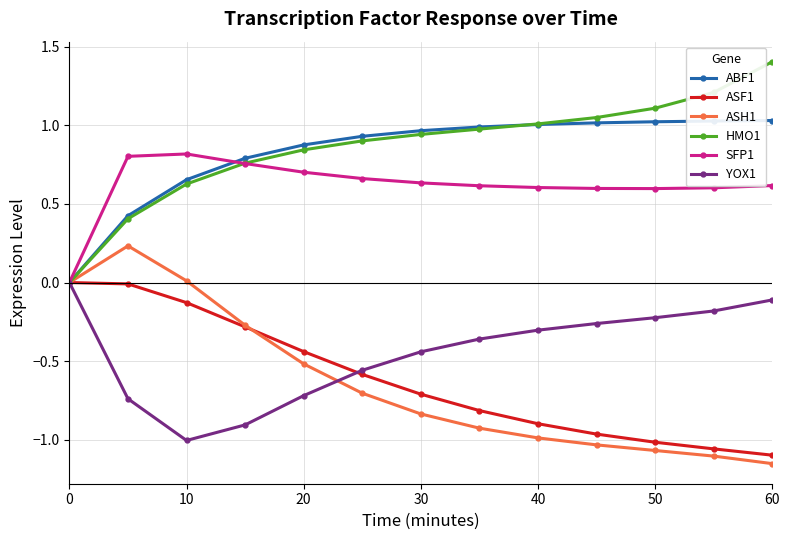

What is the value of the ASH1 point at the 5th from the left?

-0.5